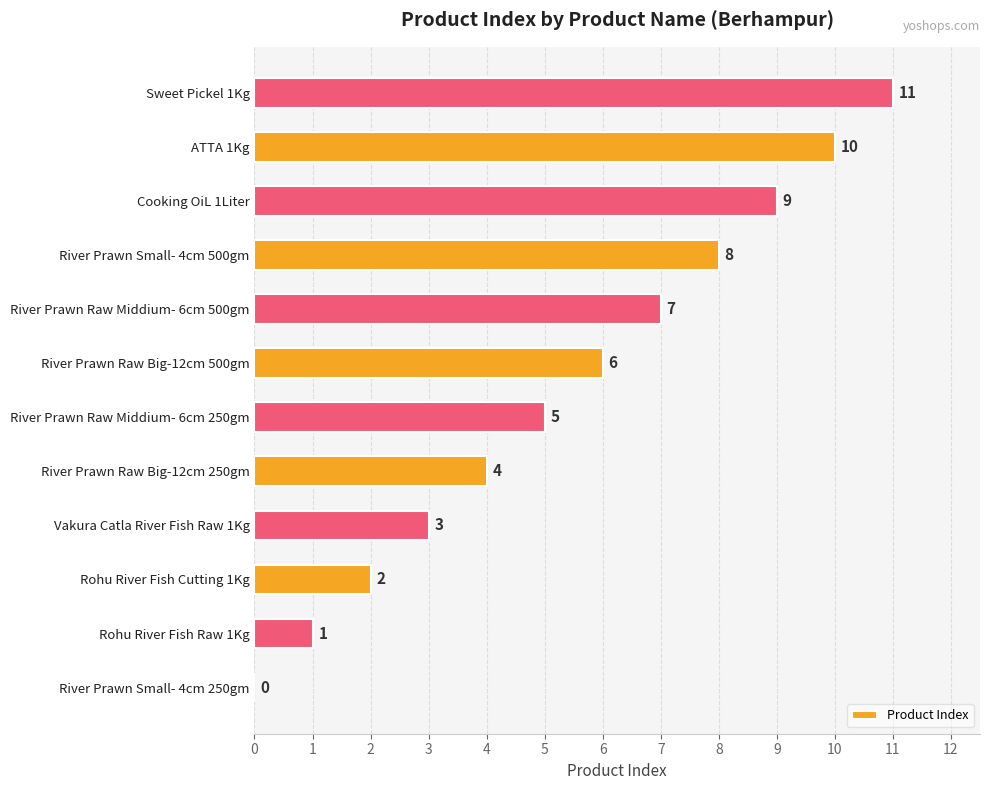

What is the change in value from River Prawn Raw Big-12cm 250gm to River Prawn Small- 4cm 500gm?

+4